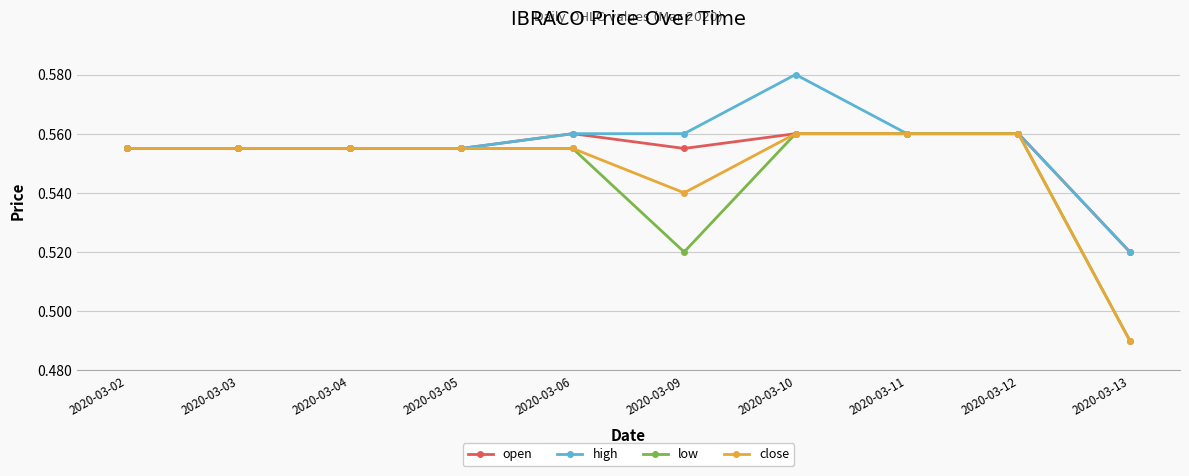

At which category does the chart reach its minimum across all series?

2020-03-13